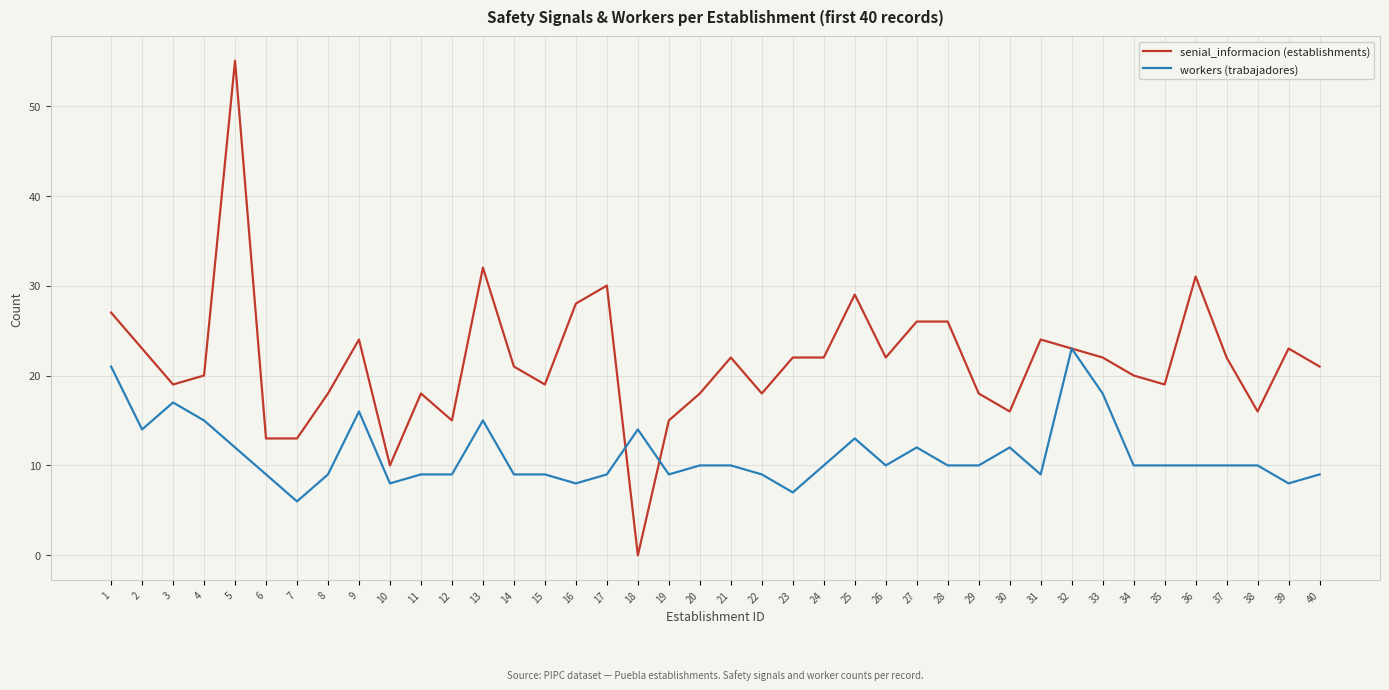

How many lines are shown in the chart?

2